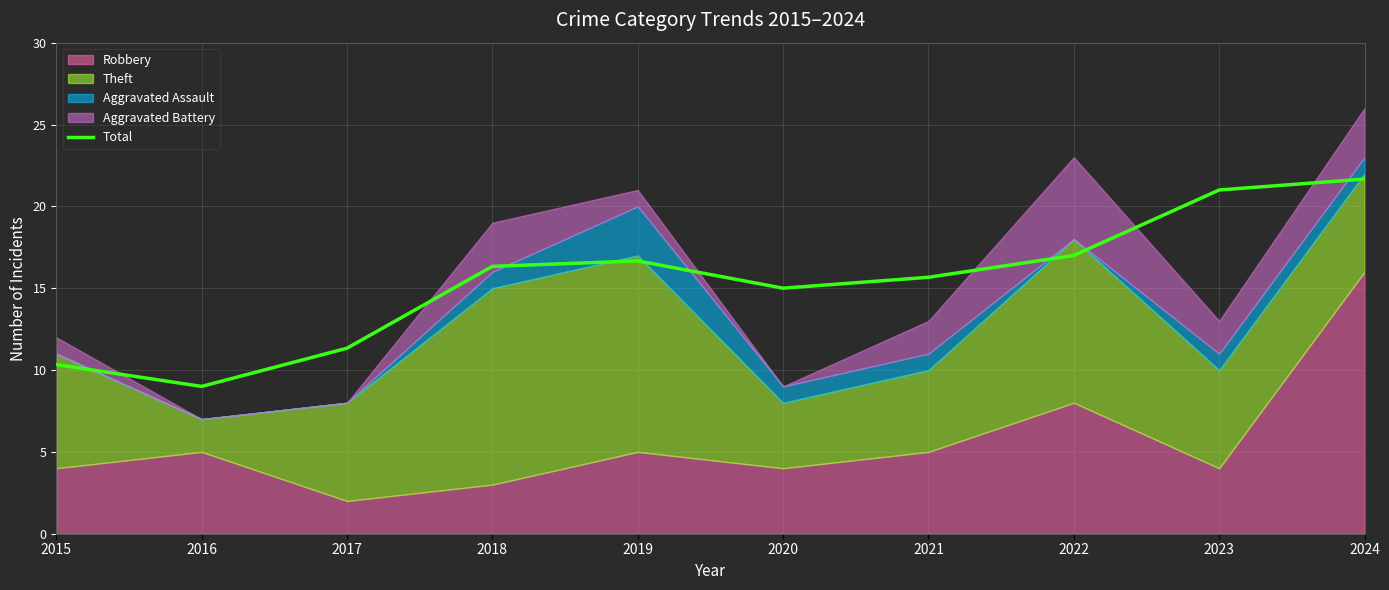

What is the average value?

15.4